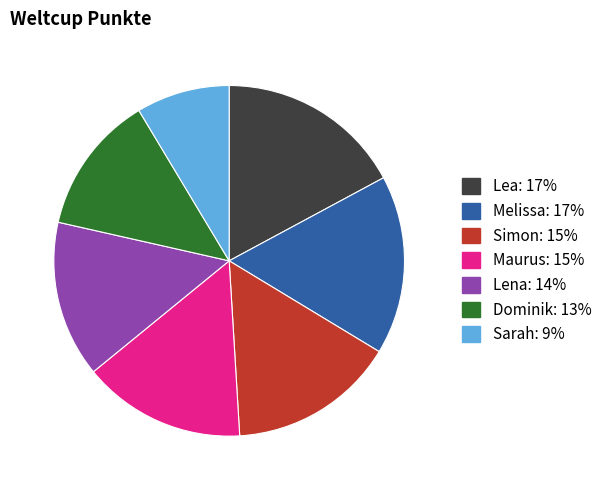

Count the number of slices in the pie.

7